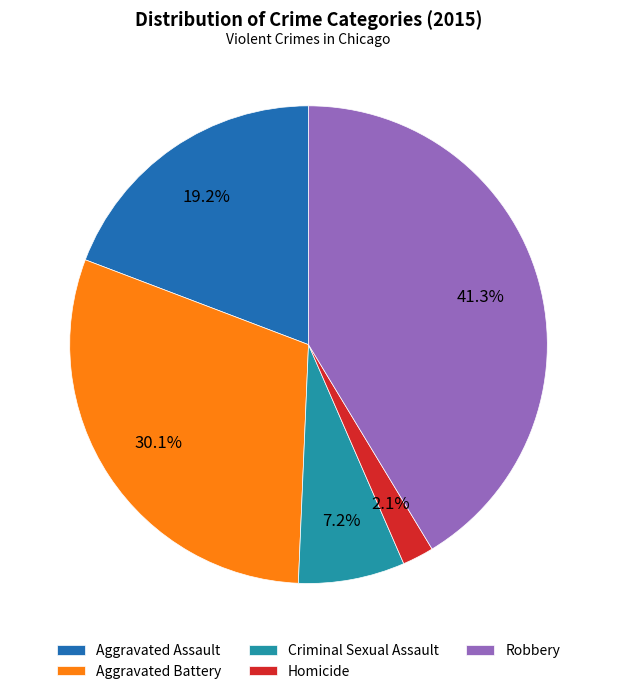

Is Homicide the majority of the pie?

No